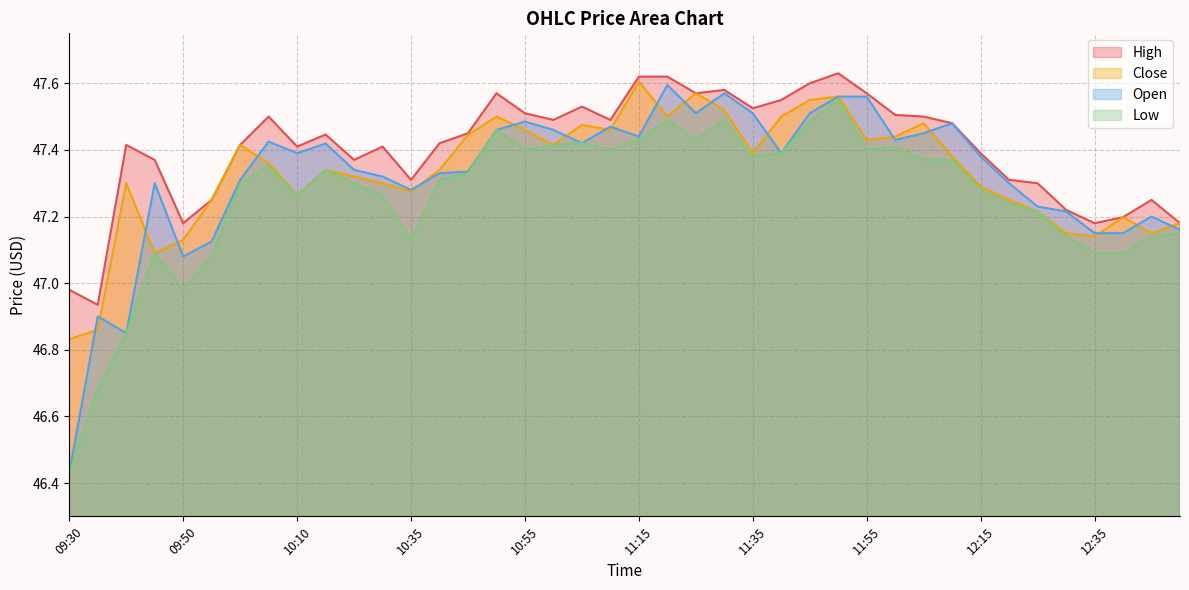

True or false: Open and High cross at least once.

False